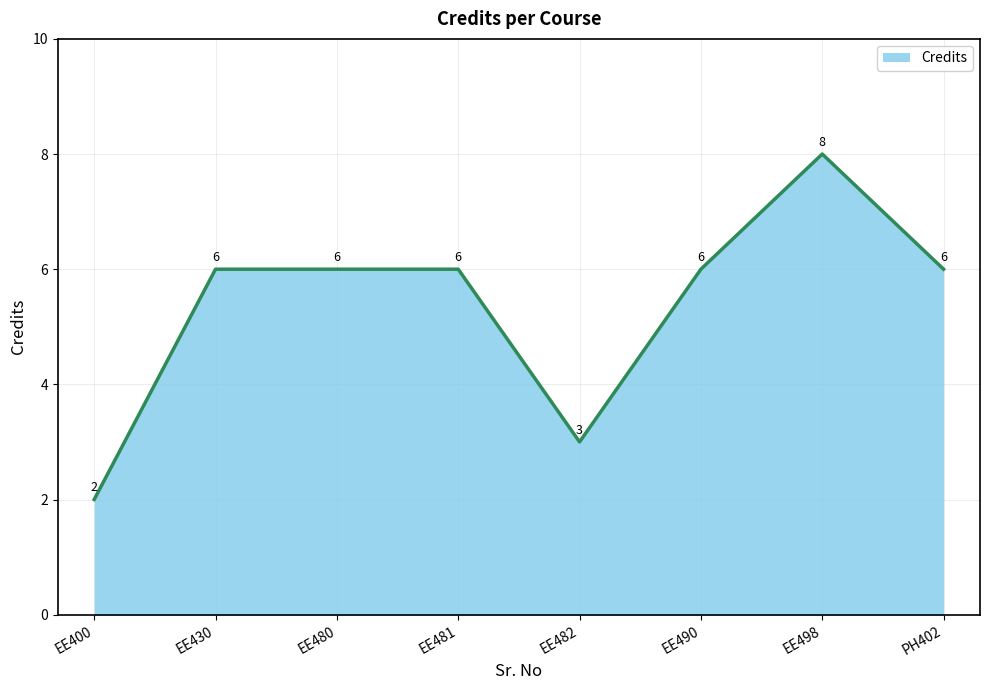

What is the ratio of the value at EE430 to the value at EE481?

1.0